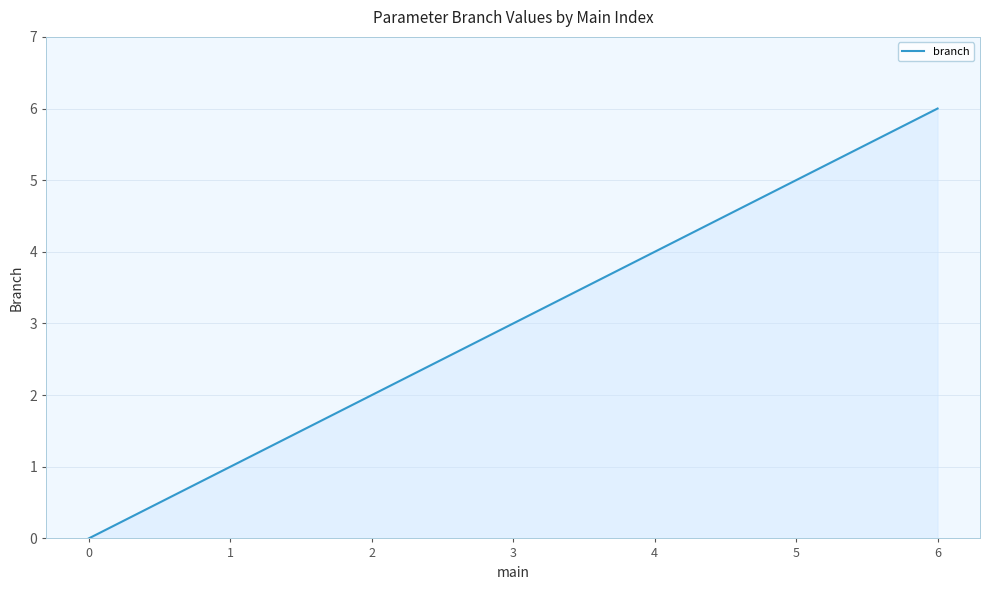

What is the difference between the maximum and minimum values?

6